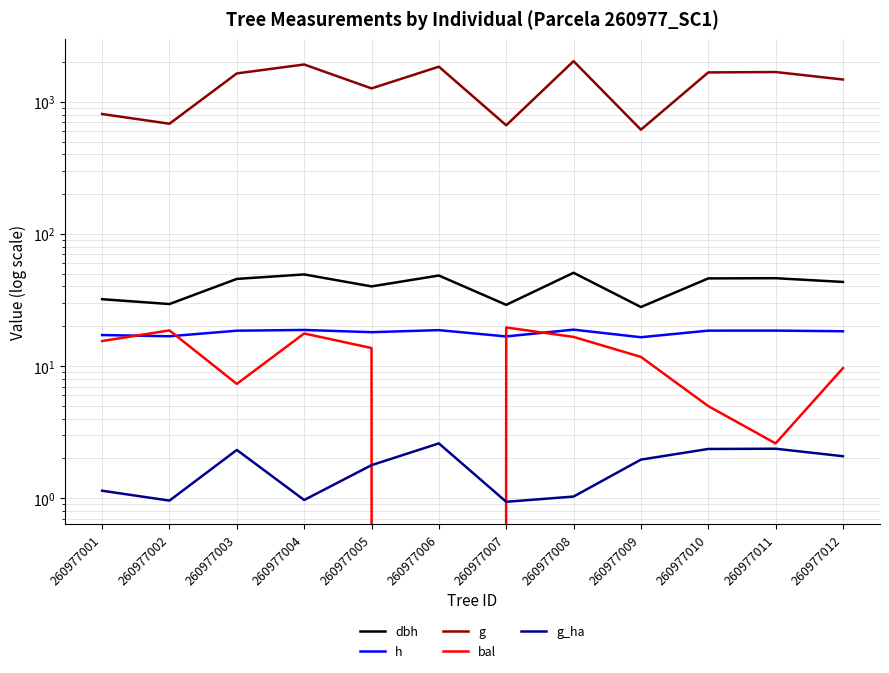

How many lines are shown in the chart?

5